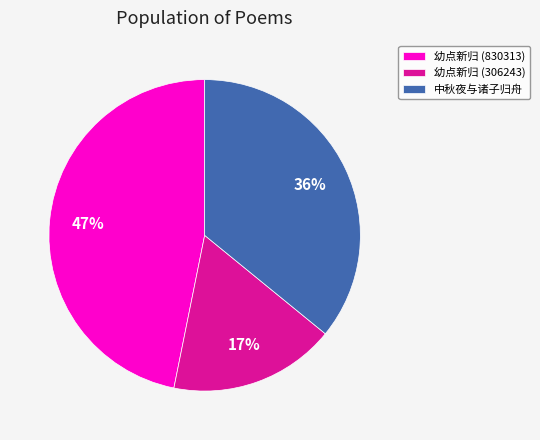

Which slice is the smallest?

幼点新归 (306243)